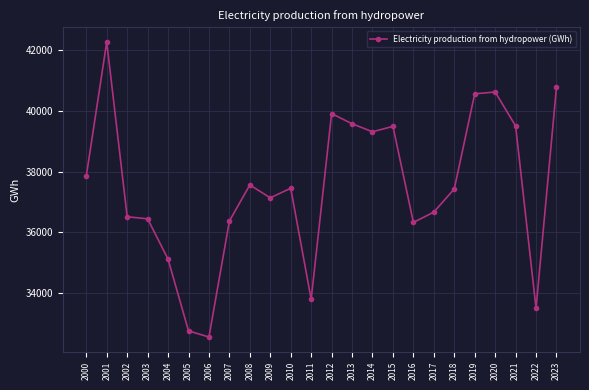

What is the sum of the values at 2006 and 2001?

74818